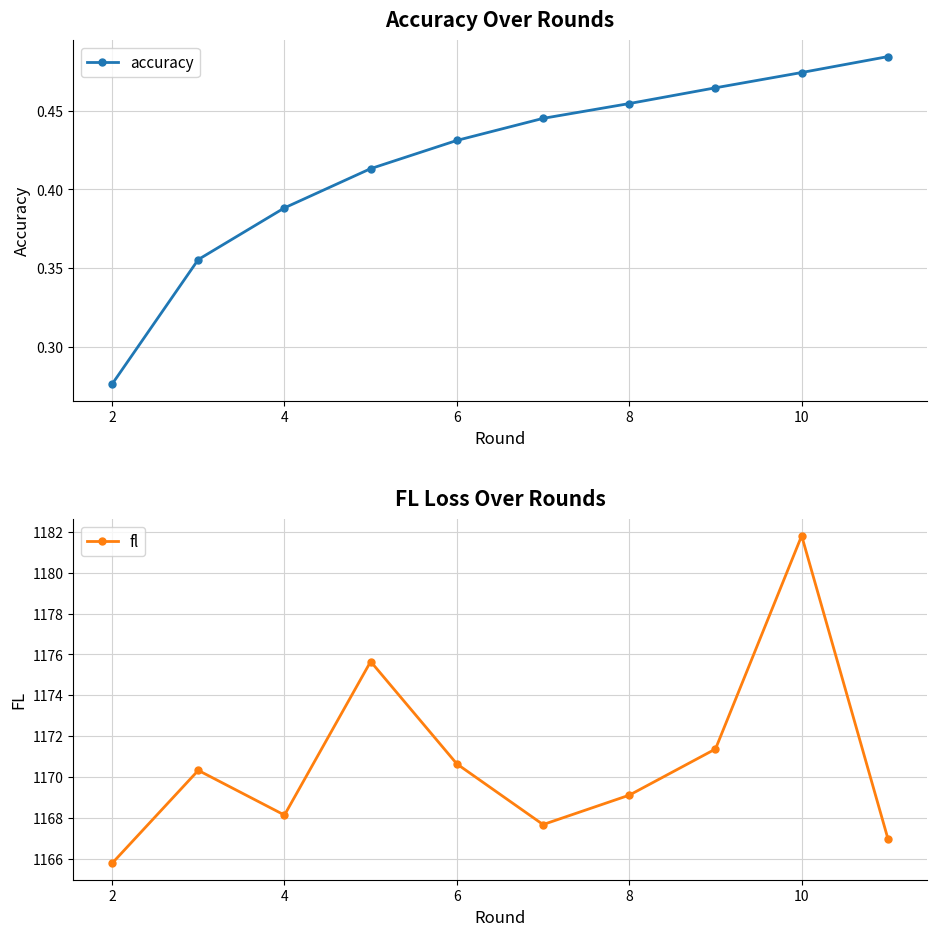

What are all the series names shown in the legend?

accuracy, fl